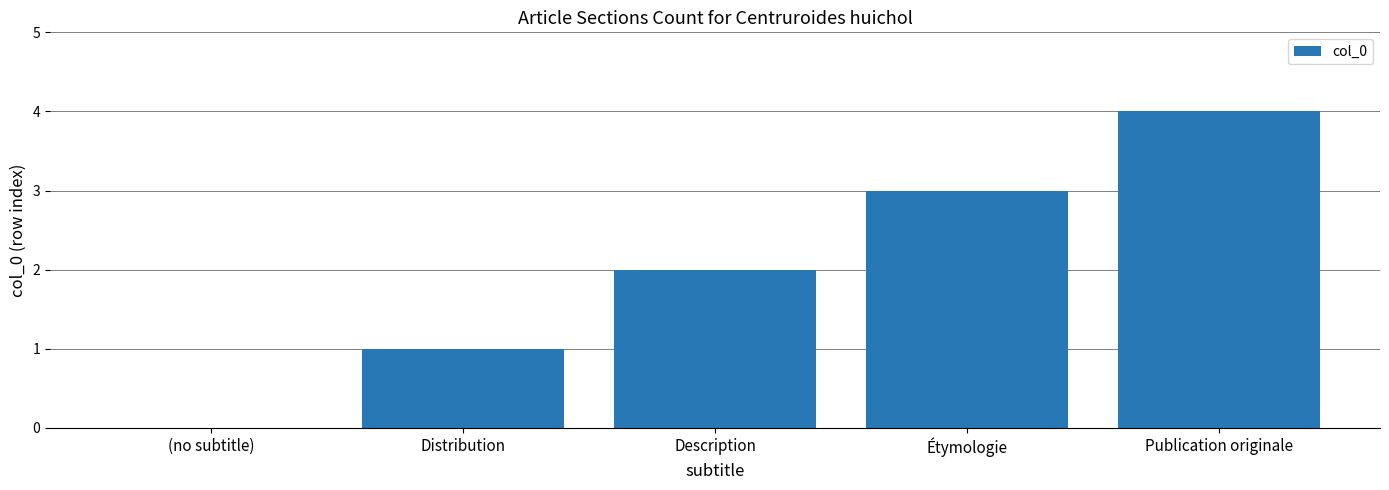

Are the bars grouped side by side (vs. stacked)?

No